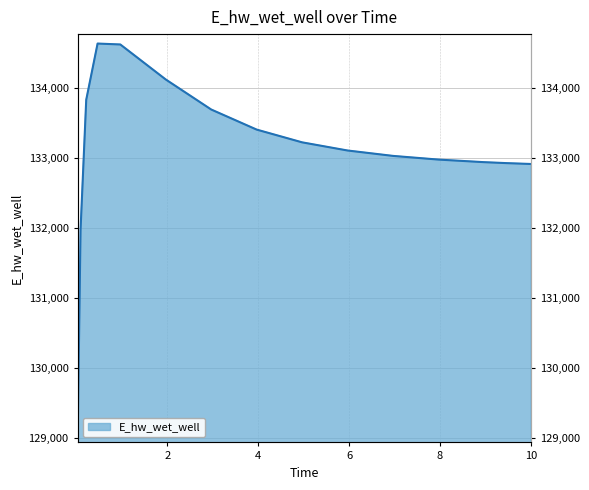

Is it true that the value at 3.96875 is 133403.6?

True